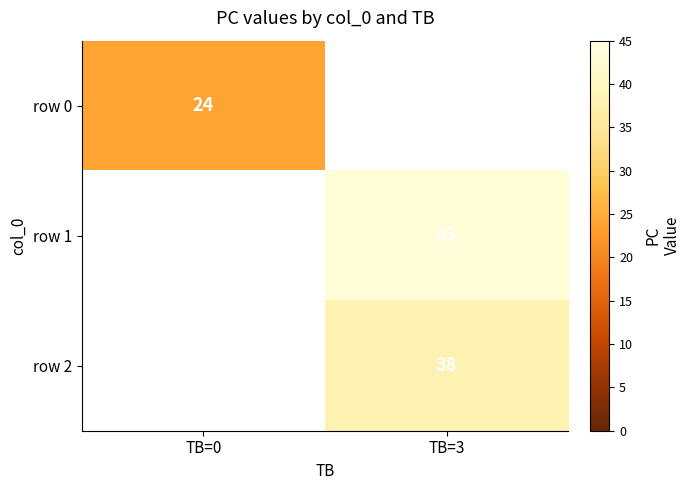

The value of row 2 at TB=3 is 38. True or false?

True